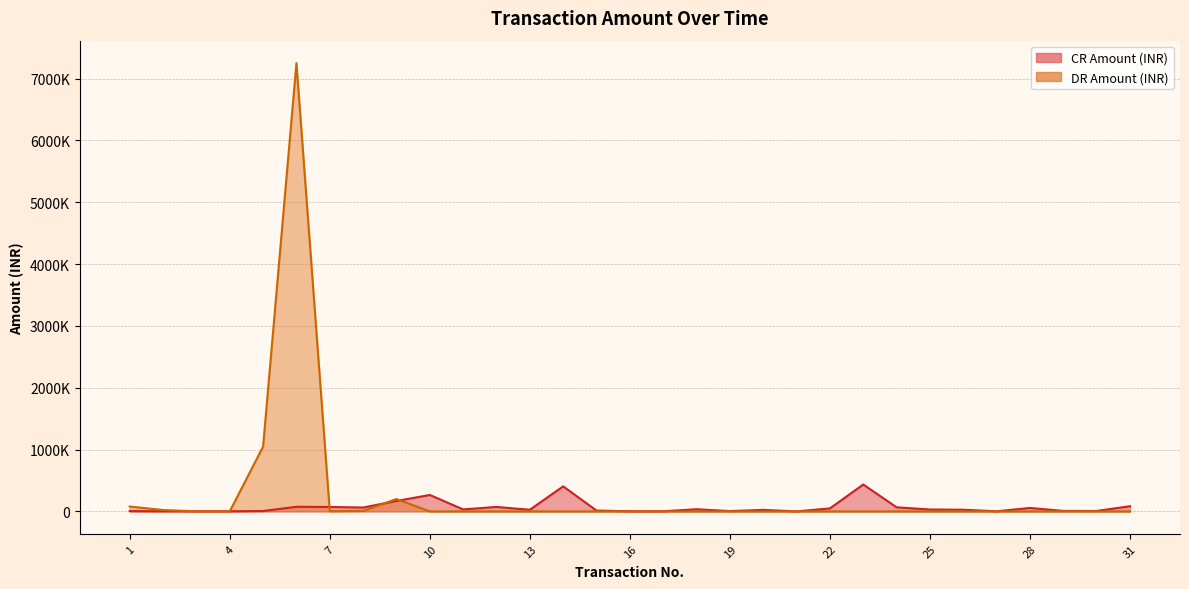

At how many categories does at least one series exceed 1202024?

1